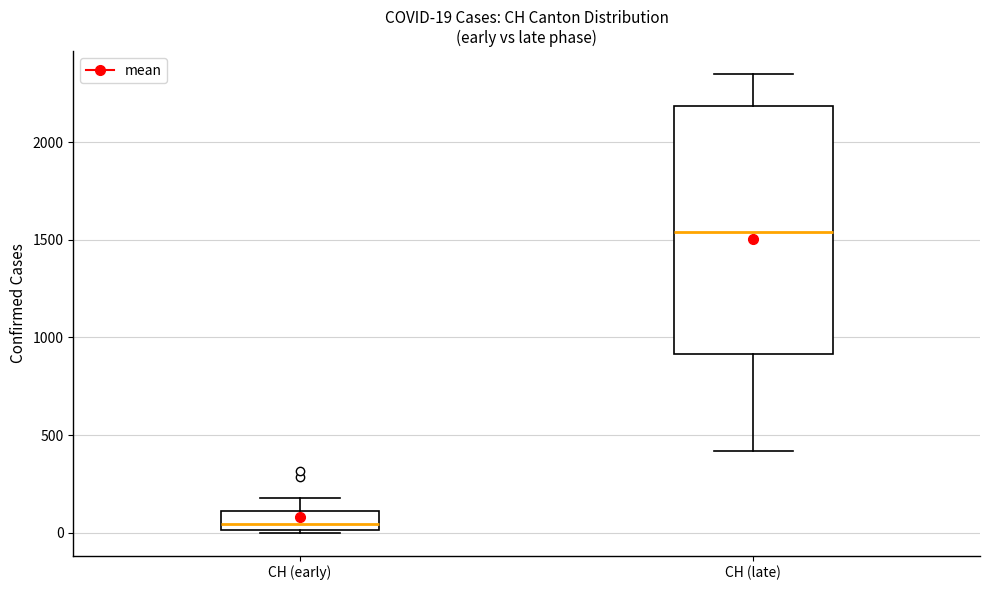

Which box's median line is the lowest?

CH (early)